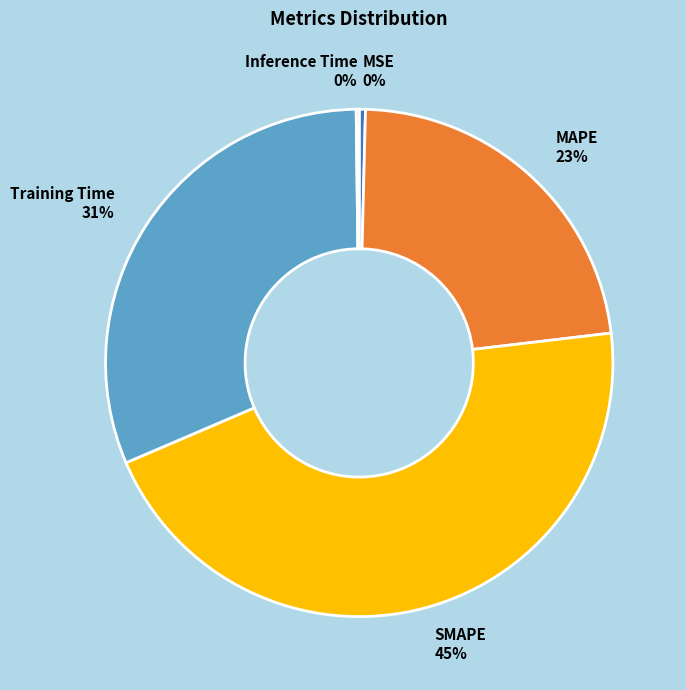

Combined, do Training Time and SMAPE account for over 50%?

Yes